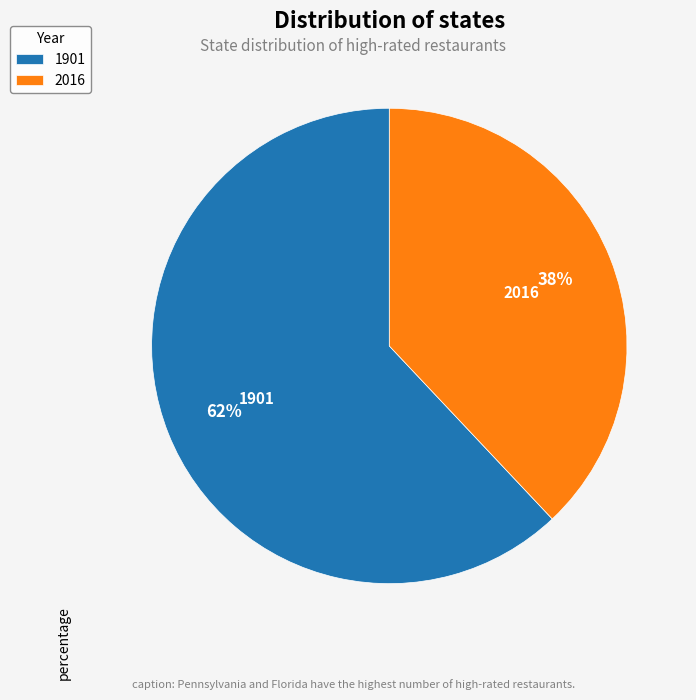

The 1901 slice represents 48% of the pie. True or false?

False